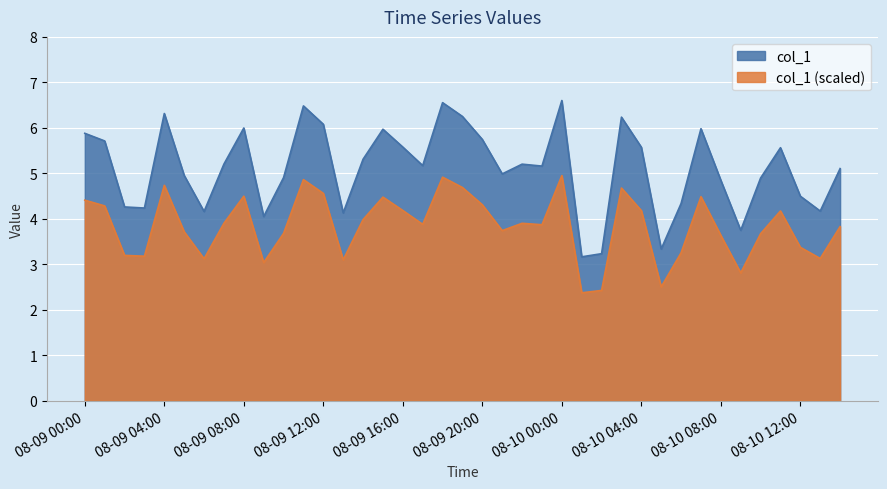

List the series in order of their overall mean, lowest first.

col_1 (scaled), col_1